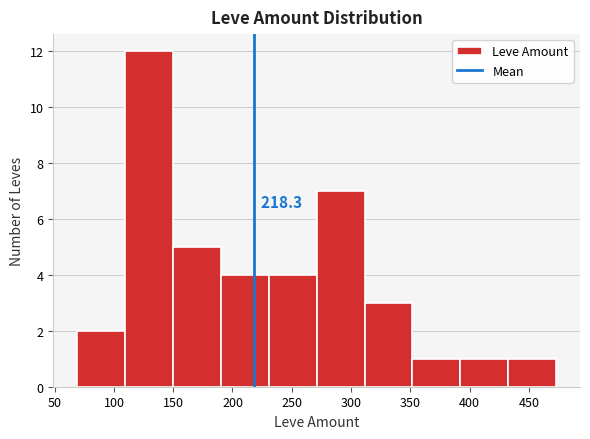

Which range on the x-axis has the tallest bar?

110 to 150